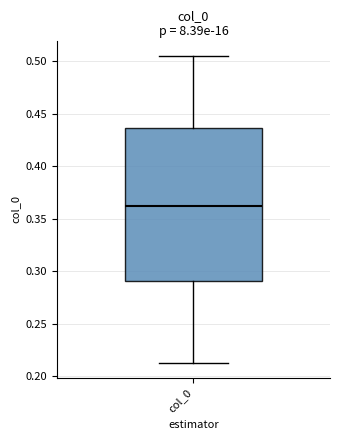

Transcribe this box plot: give where the median line is, the range the box spans, and where the two whiskers end, as read against the y-axis. The values are not printed on the chart, so give them approximately, as read against the axis.

median 0.360, box 0.290 to 0.435, whiskers 0.215 to 0.505